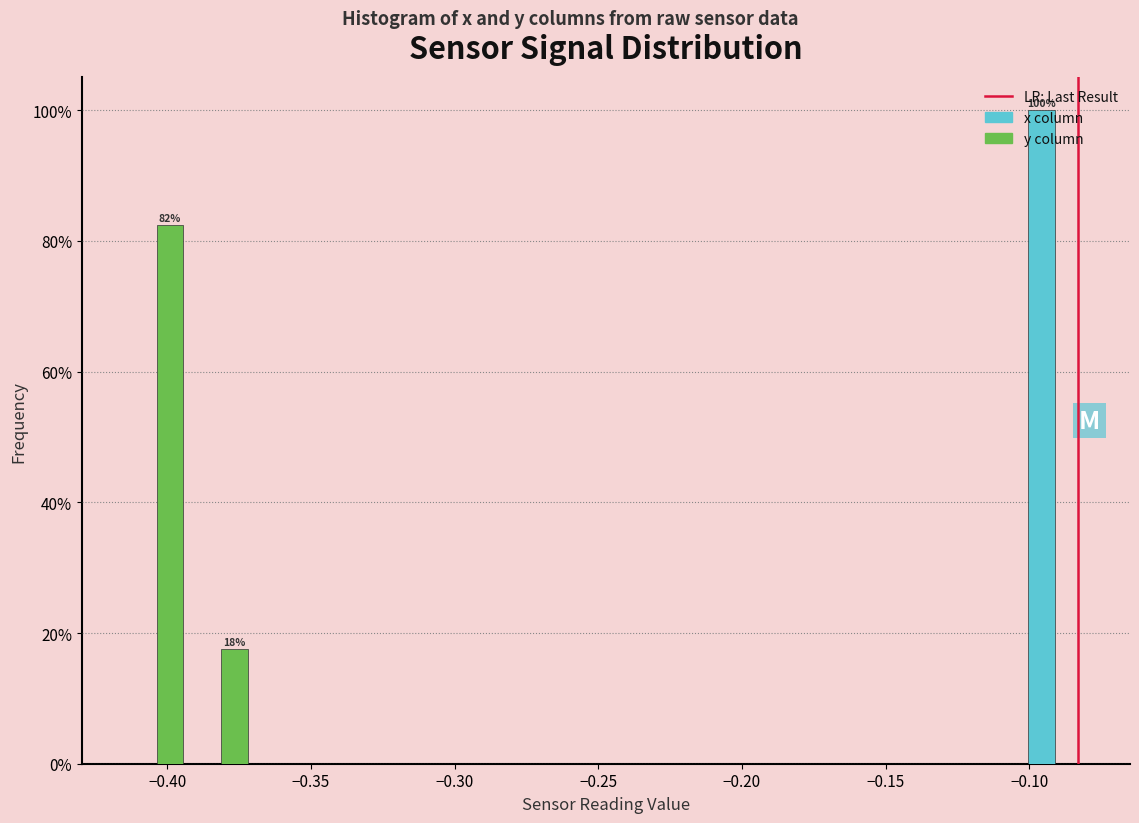

In the x column series, which range on the x-axis has the tallest bar?

-0.100 to -0.080